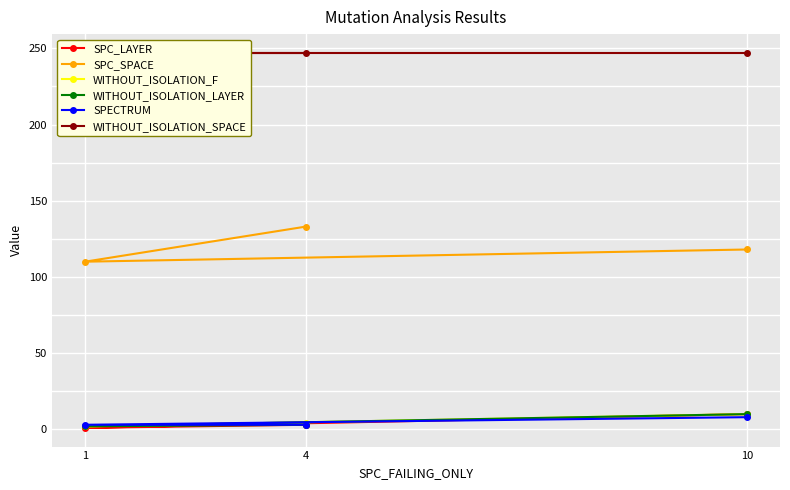

The SPC_LAYER series shows 10 at 10. True or false?

True